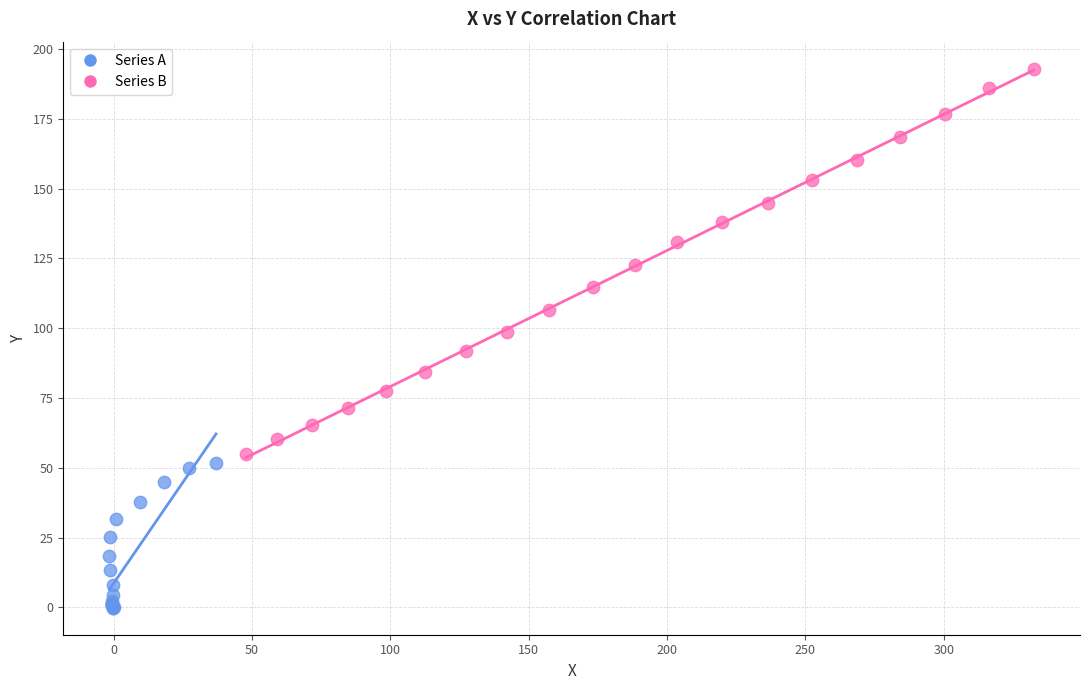

Which series reaches the minimum Y coordinate?

Series A